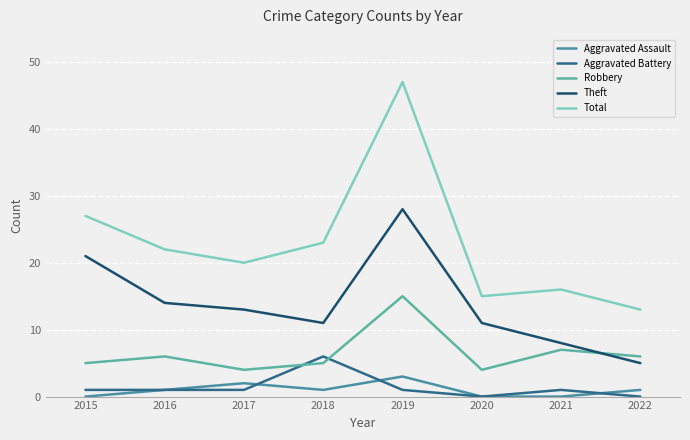

Where does the Theft series first go above 13?

2015